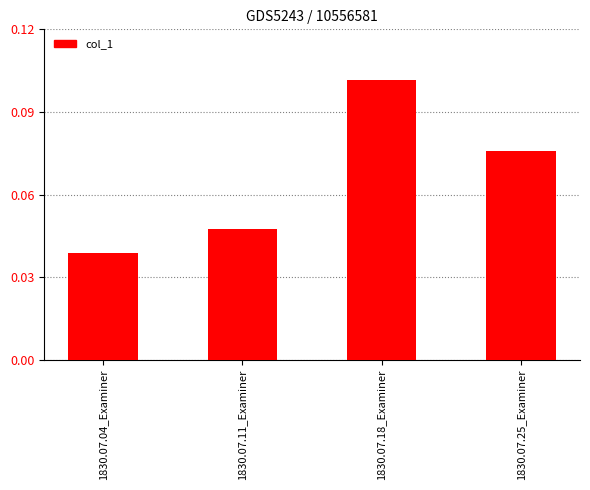

What is the change in value from 1830.07.11_Examiner to 1830.07.18_Examiner?

+0.1